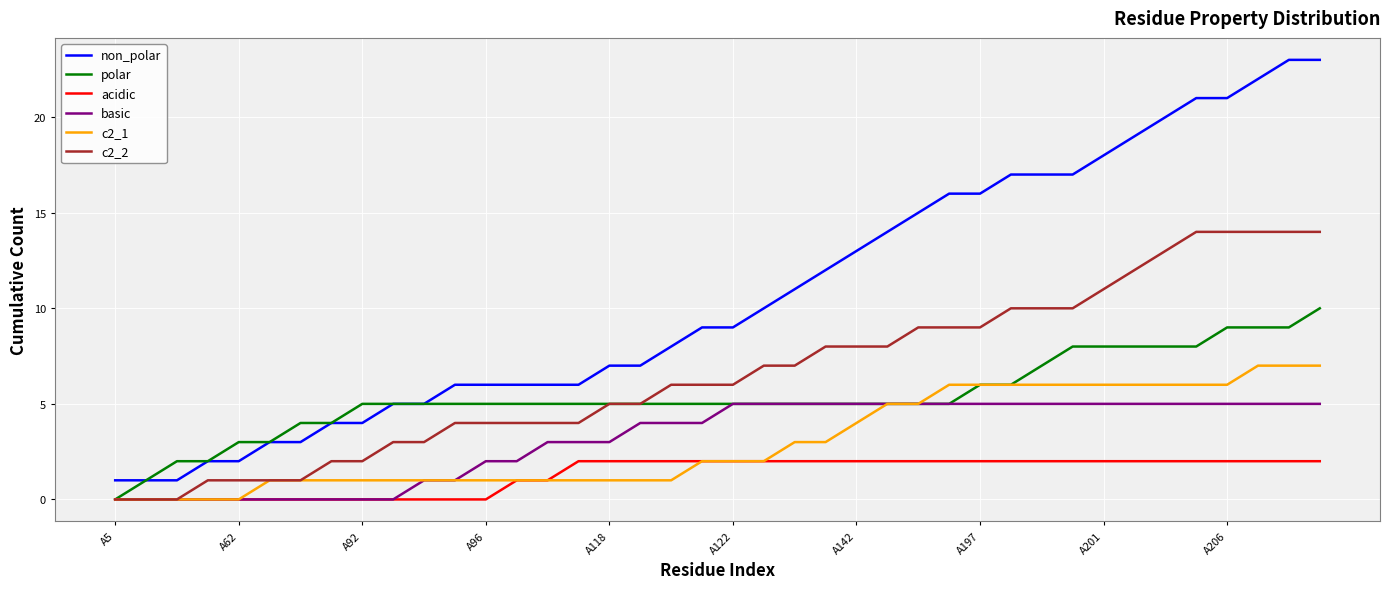

What is the sum of all c2_1 values?

121